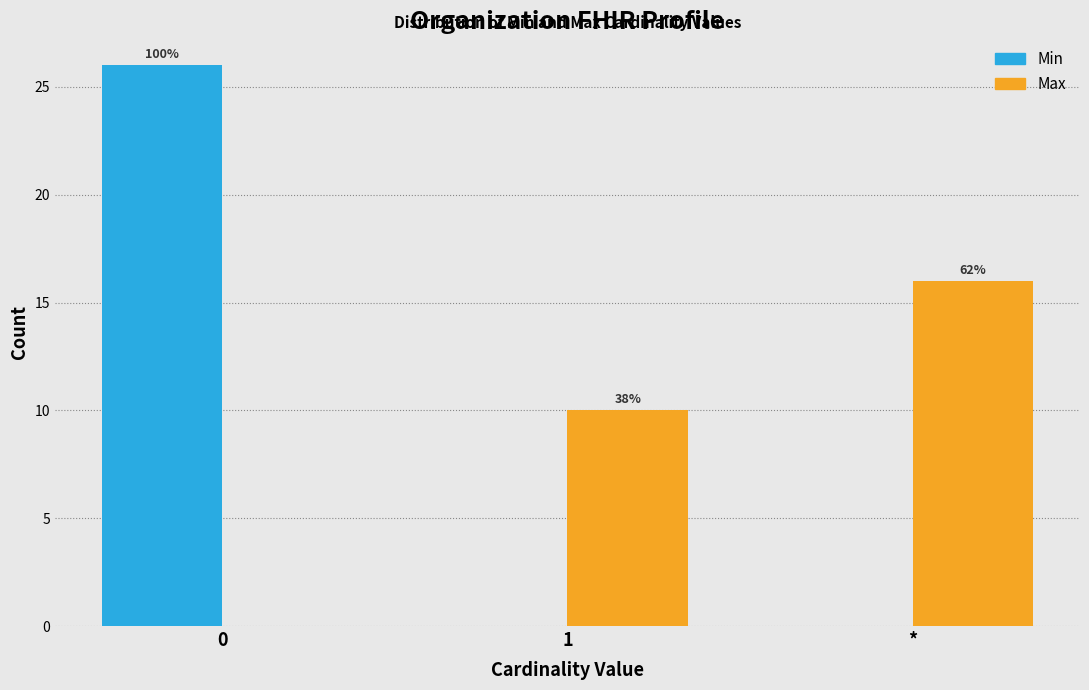

How many groups of bars are there?

3